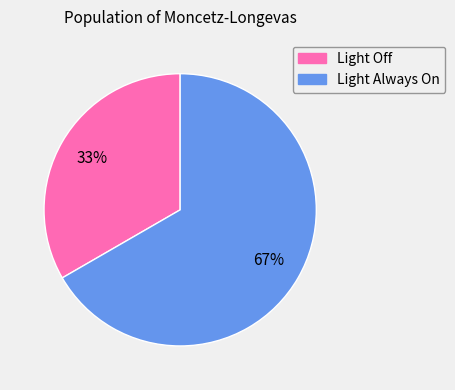

How many segments does this pie chart have?

2